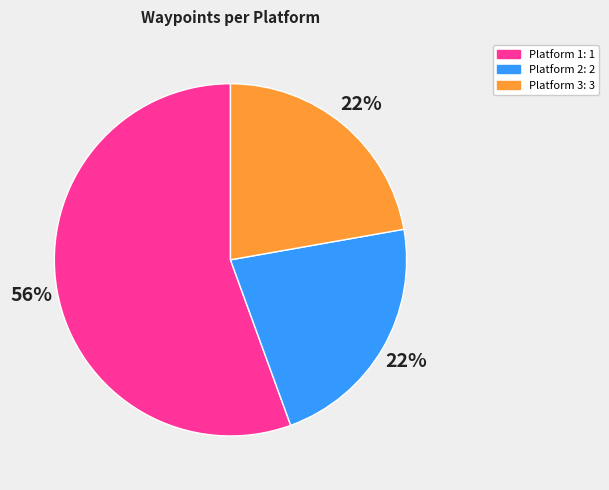

To the nearest percent, what is the average slice percentage?

33%